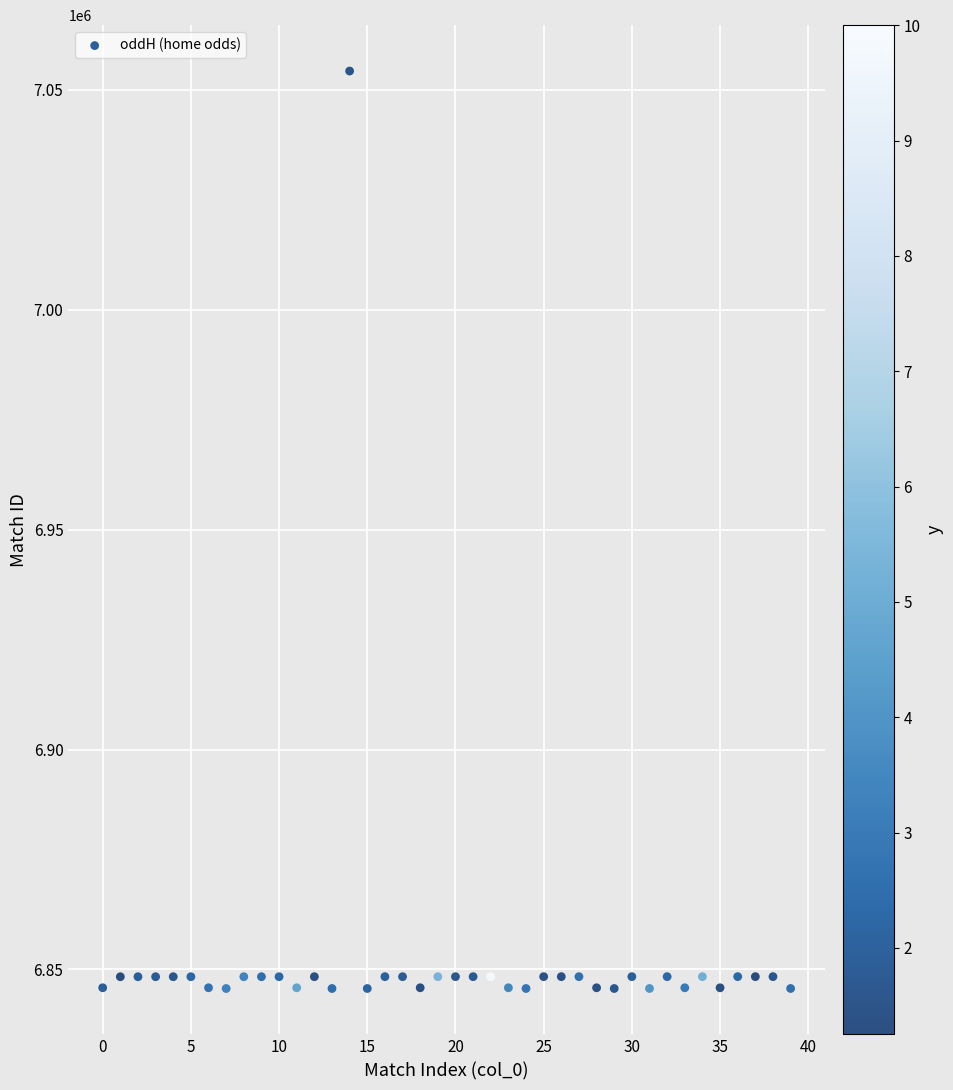

What is the range of Y values (max minus min)?

208653